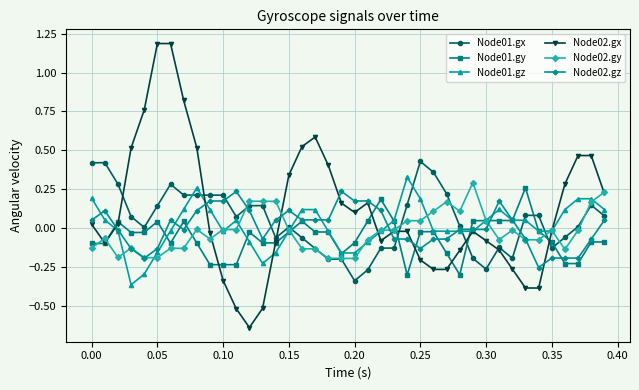

Is this an area chart (filled region under the line)?

No